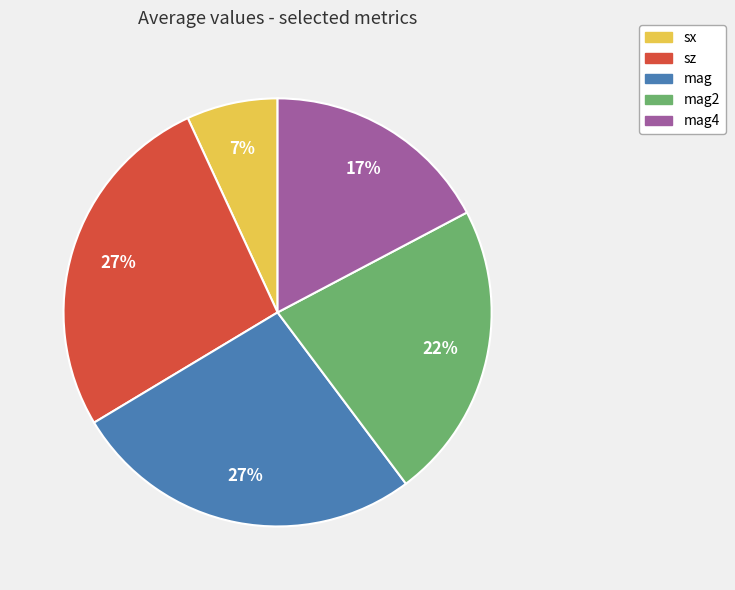

What percentage is the mag4 slice, to the nearest percent?

17%